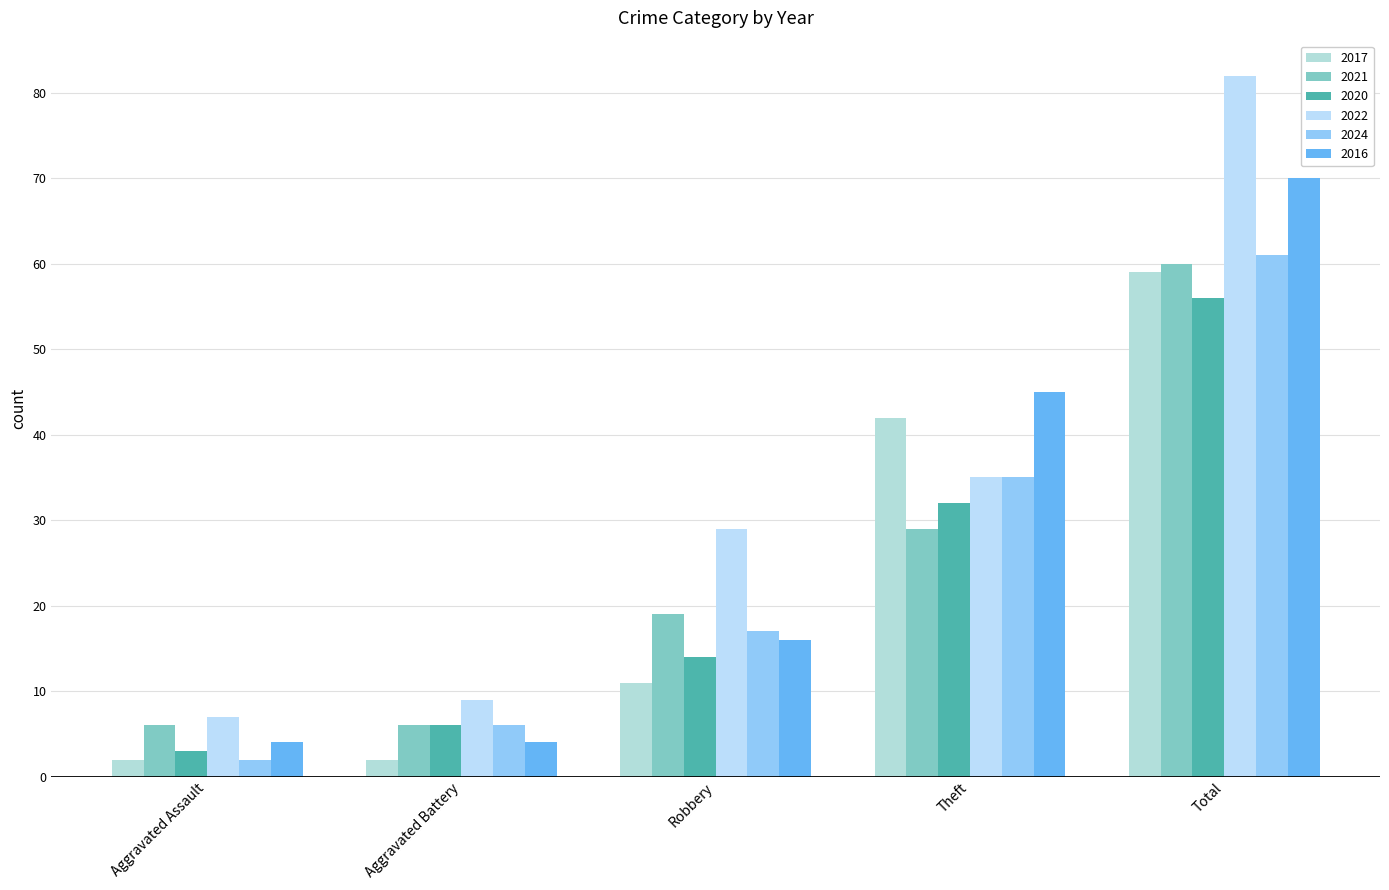

What is the maximum value shown in the chart?

82